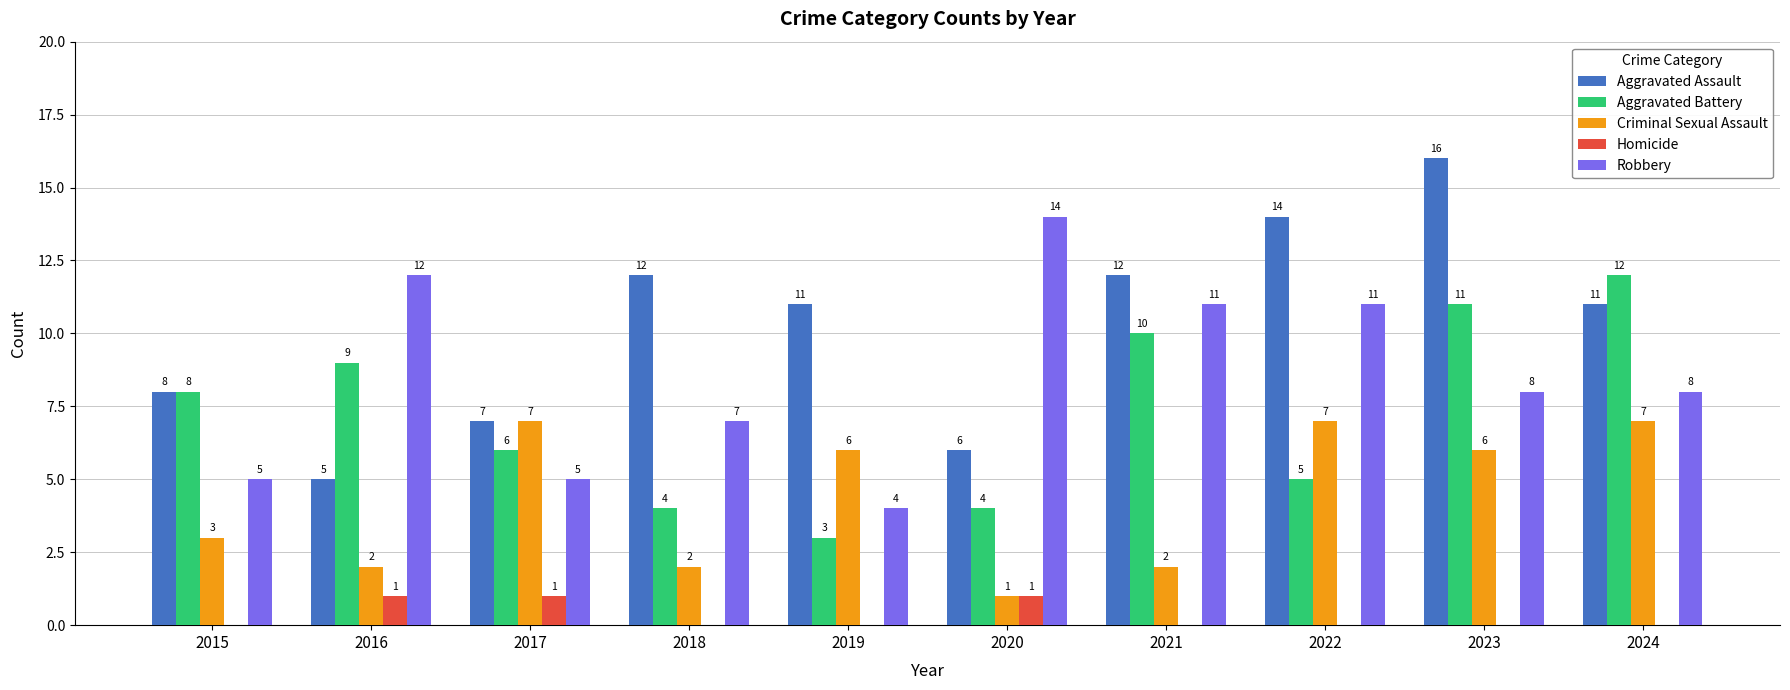

Count the number of categories in the chart.

10